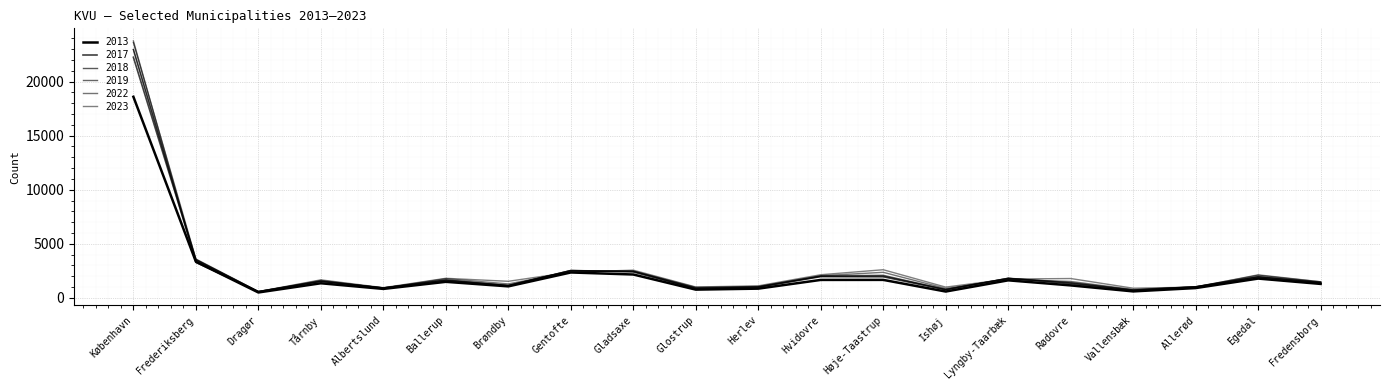

Does the chart have visible grid lines?

Yes